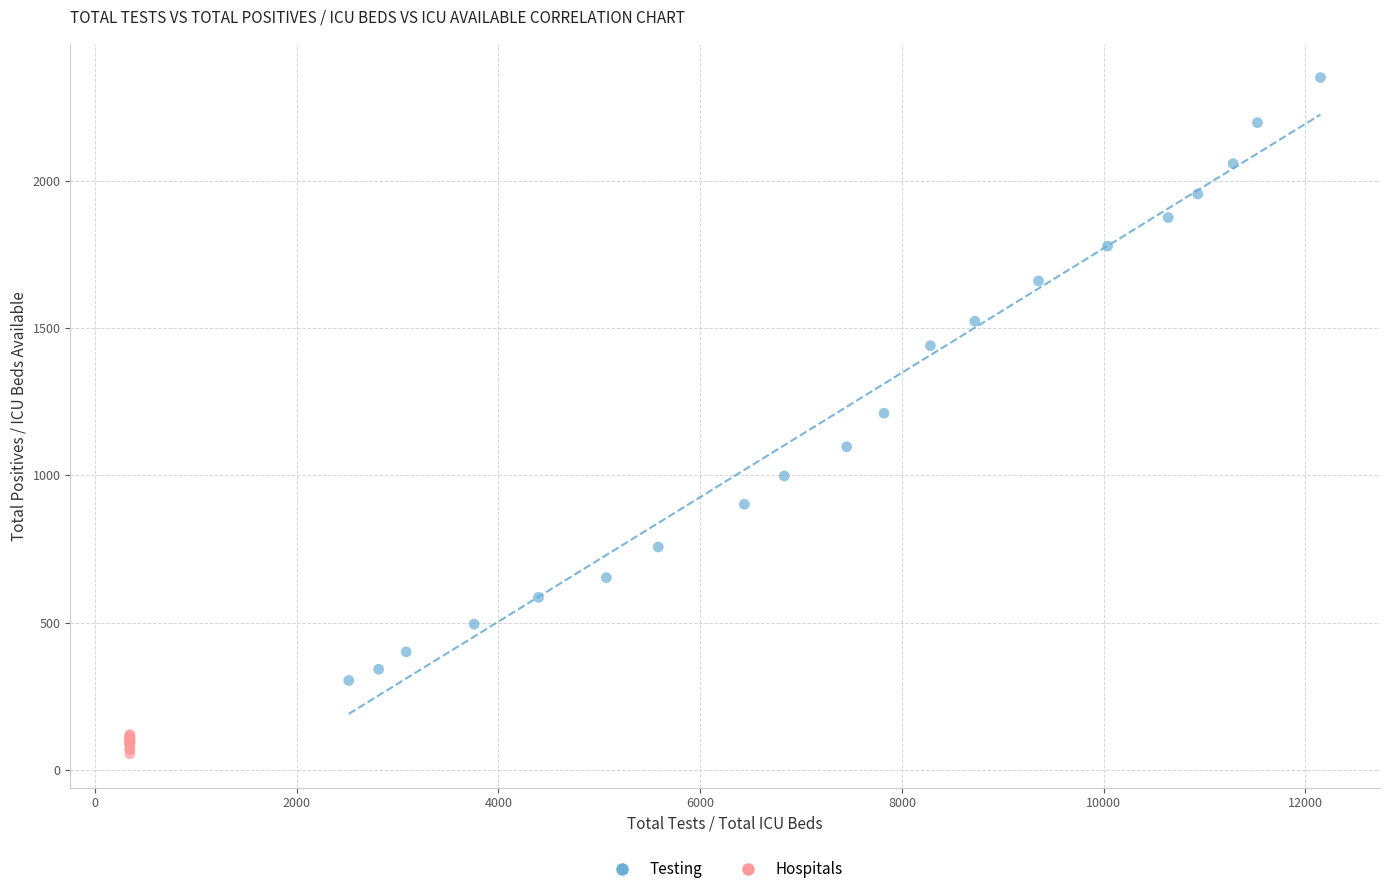

Which series reaches the minimum Y coordinate?

Hospitals